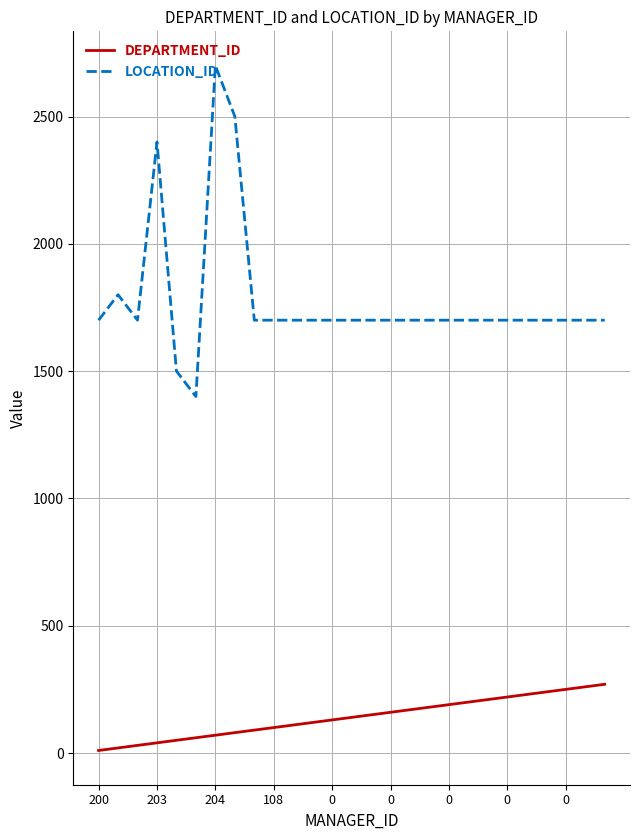

Rank the series by their maximum value, from lowest to highest.

DEPARTMENT_ID, LOCATION_ID